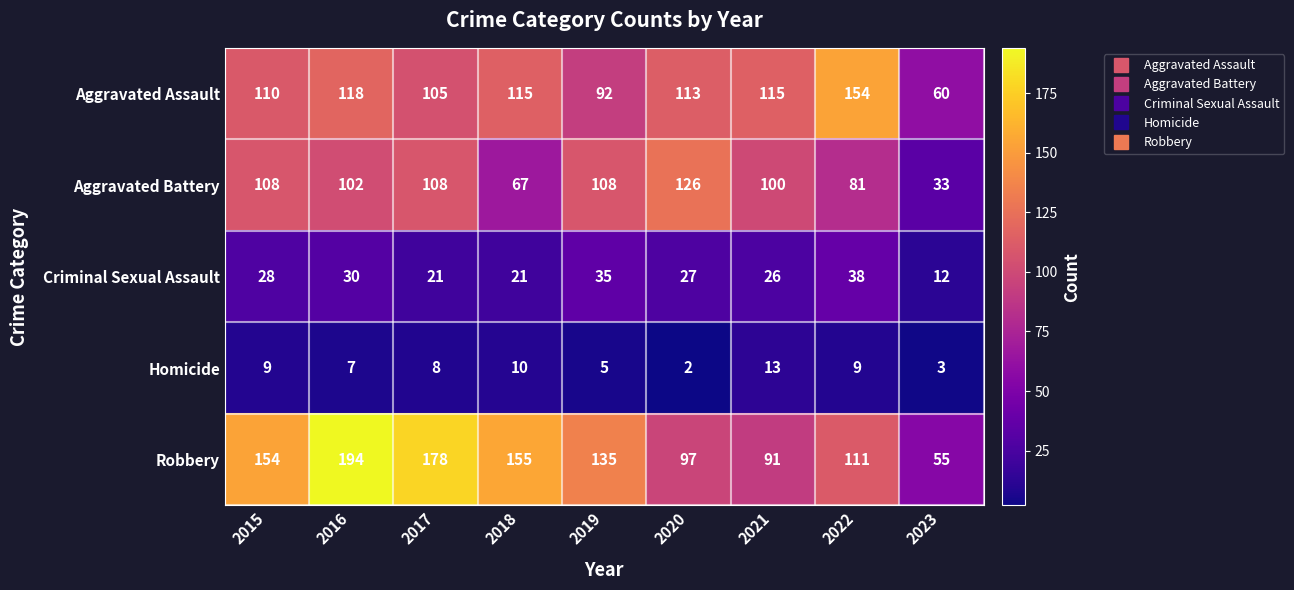

What is the sum of all Homicide values?

66